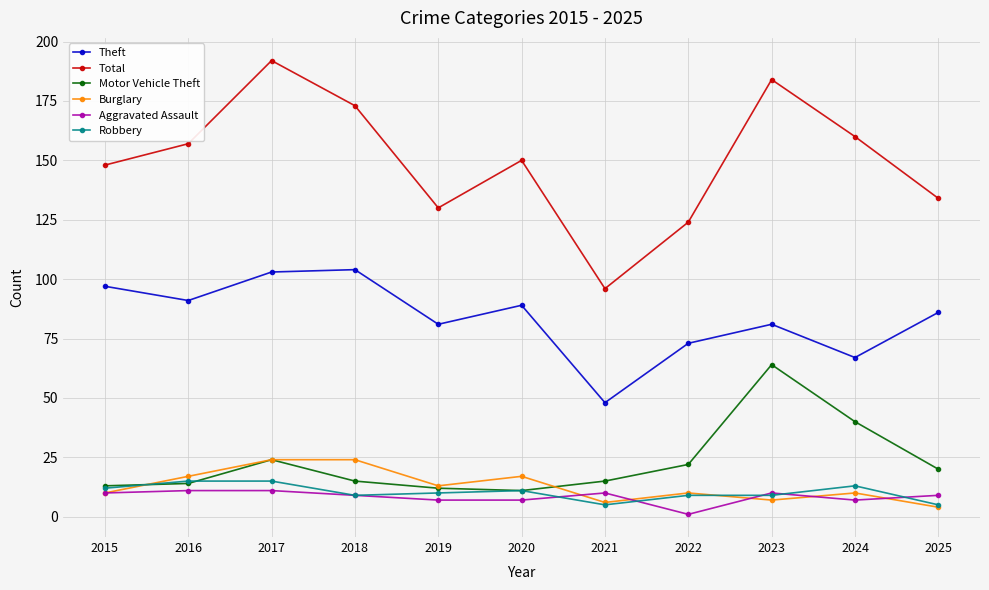

How many lines are shown in the chart?

6